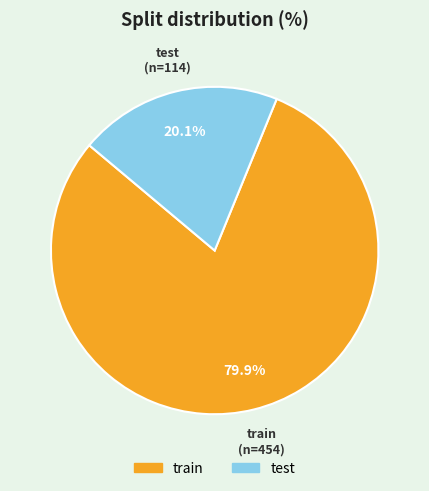

Approximately how many times larger is the value at train compared to test?

4.0